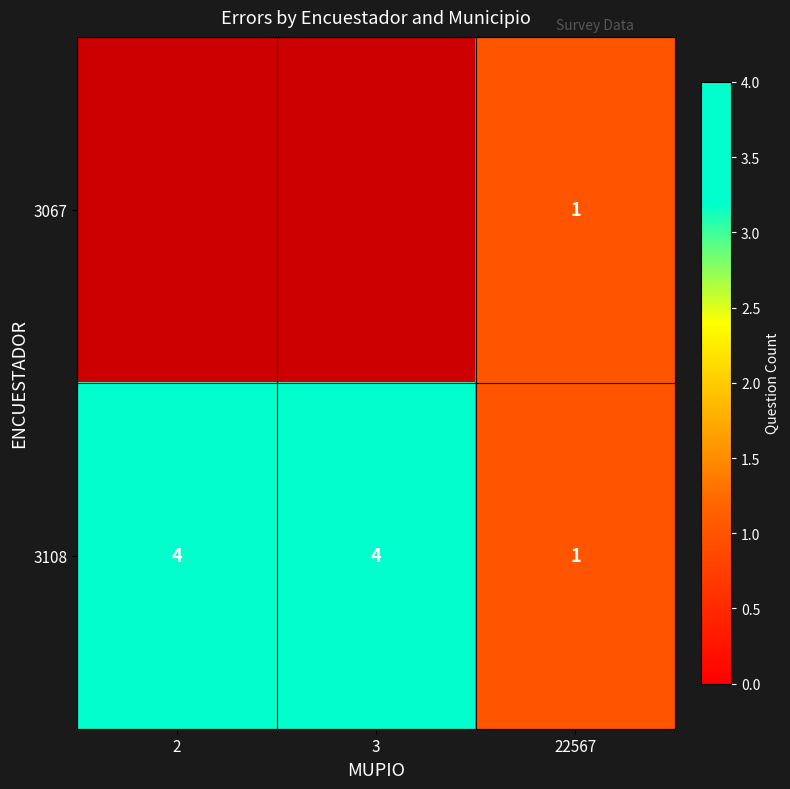

At which label does 3108 reach its minimum?

22567